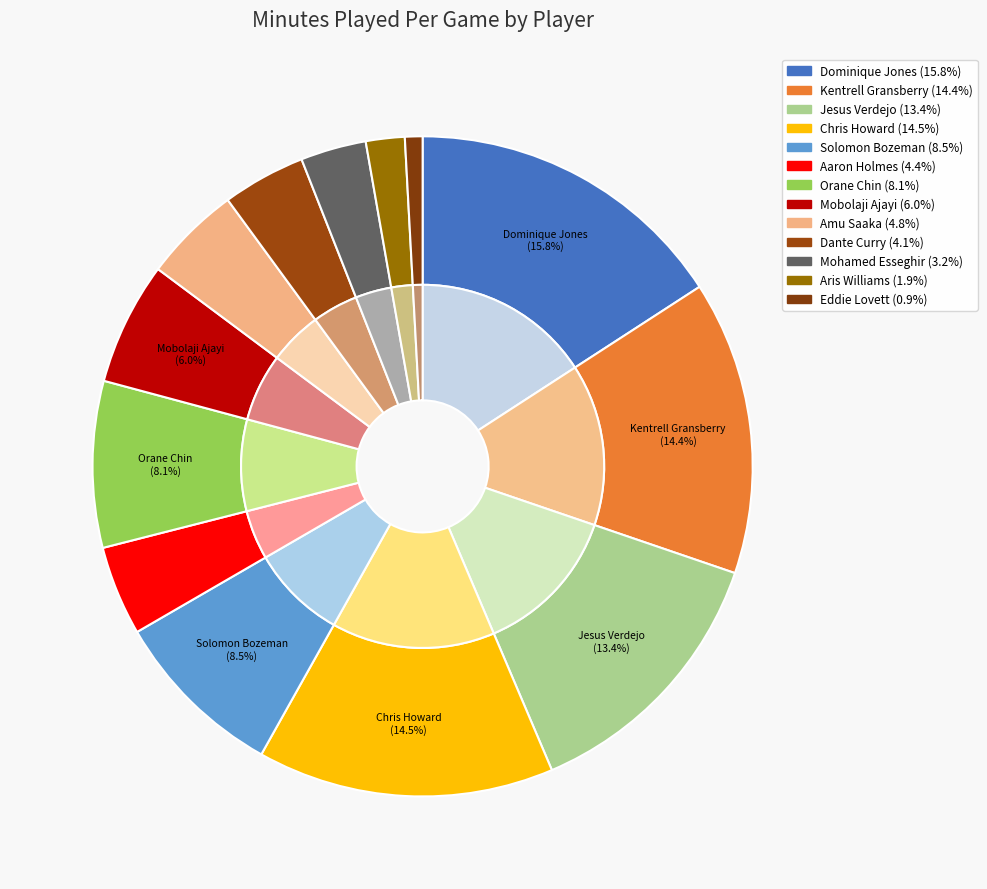

Does Orane Chin account for over 50% of the chart?

No